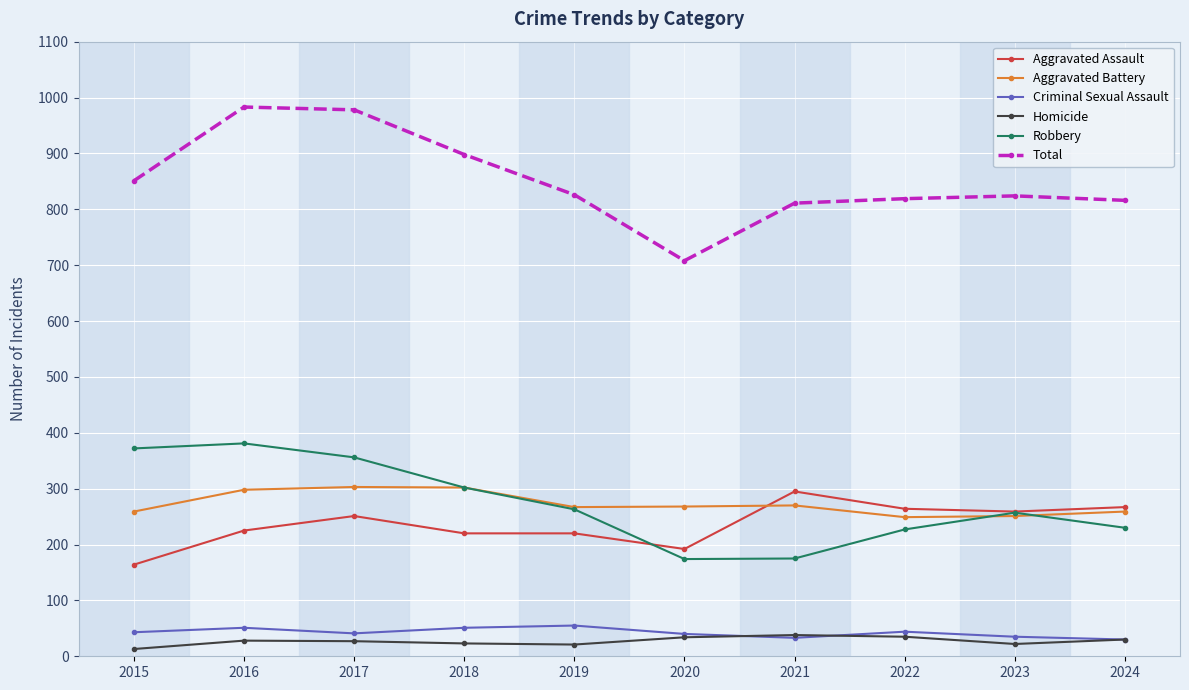

What is the maximum value for Aggravated Assault?

295